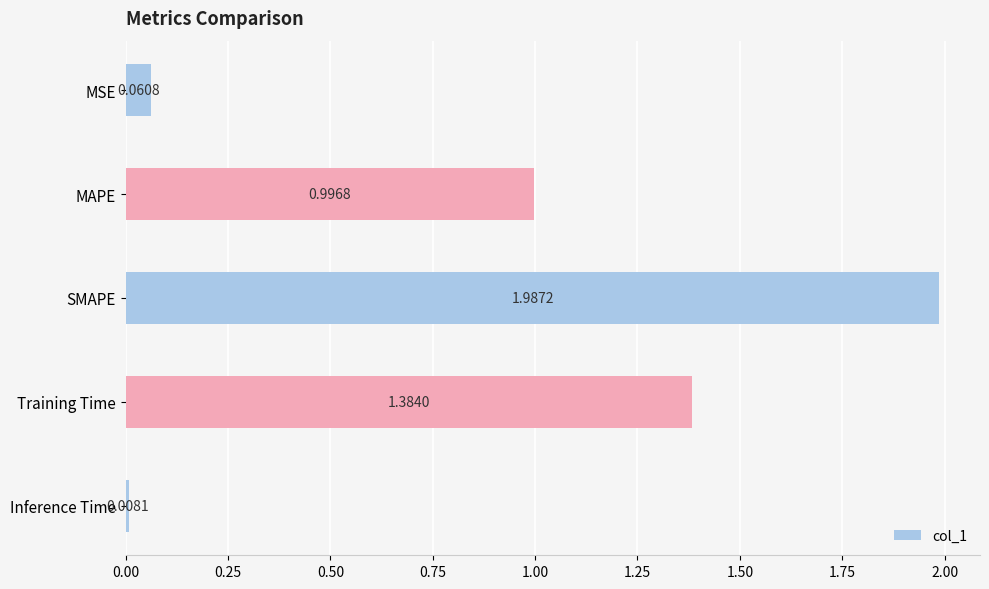

Reading right to left, what are all the values shown in this chart?

0.0	1.4	2.0	1.0	0.1